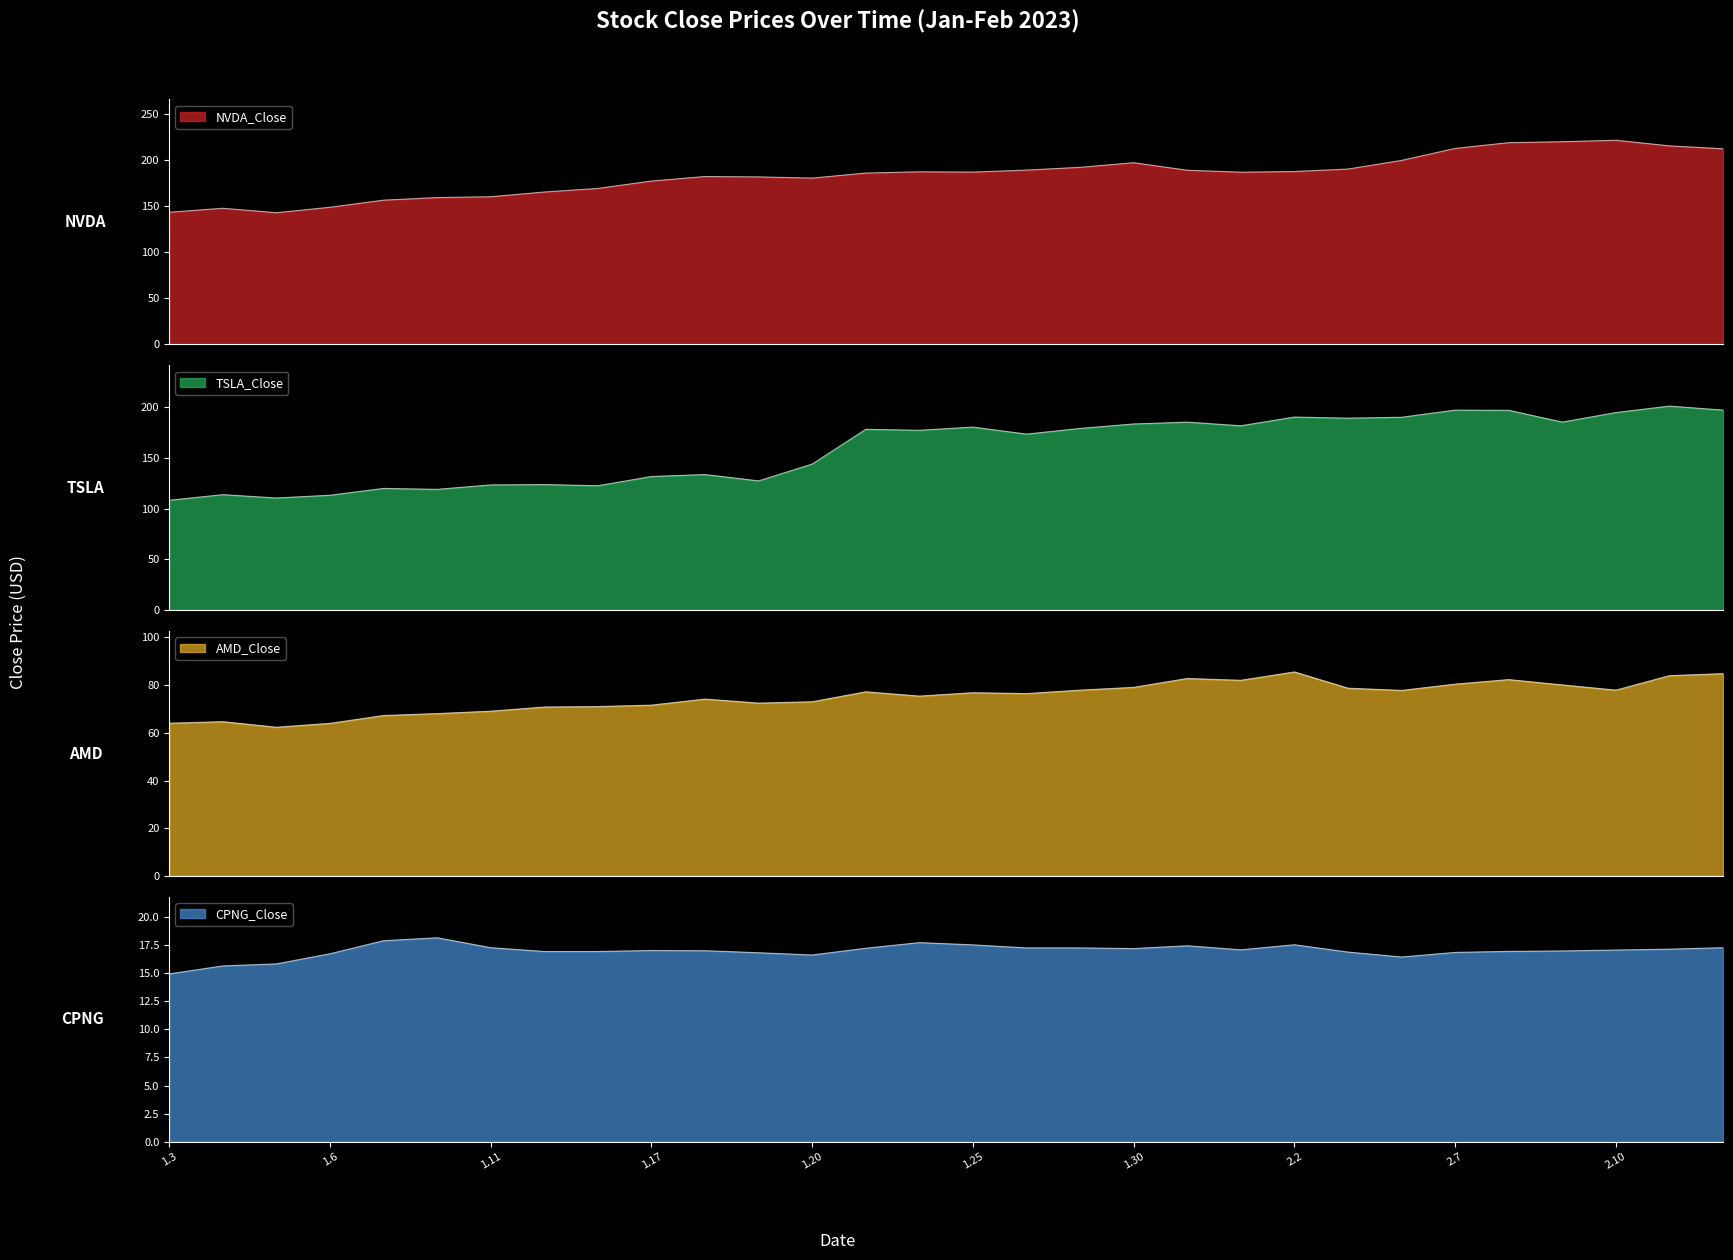

True or false: AMD_Close and TSLA_Close intersect in this chart.

False